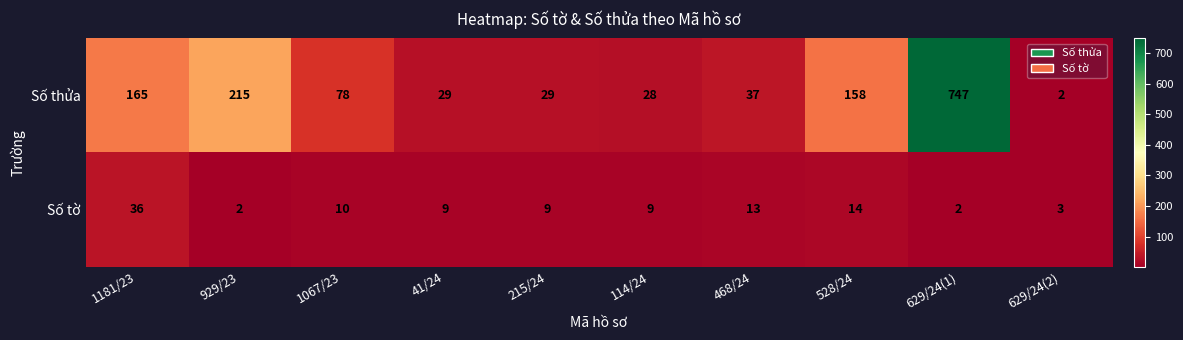

Rank the series by their maximum value, from lowest to highest.

Số tờ, Số thửa